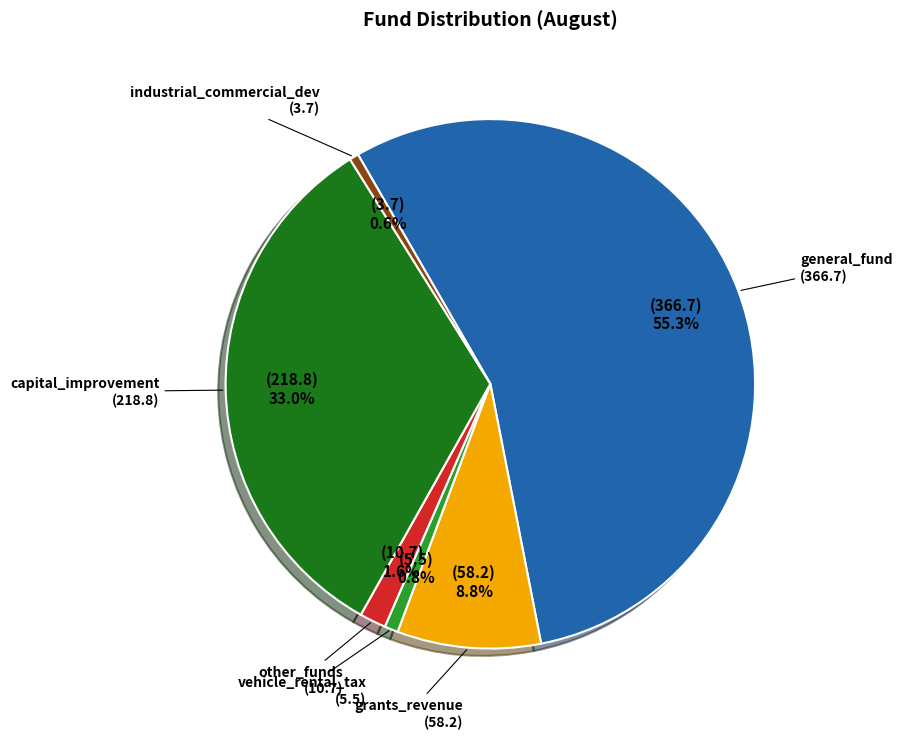

Is there a majority slice in this chart?

Yes